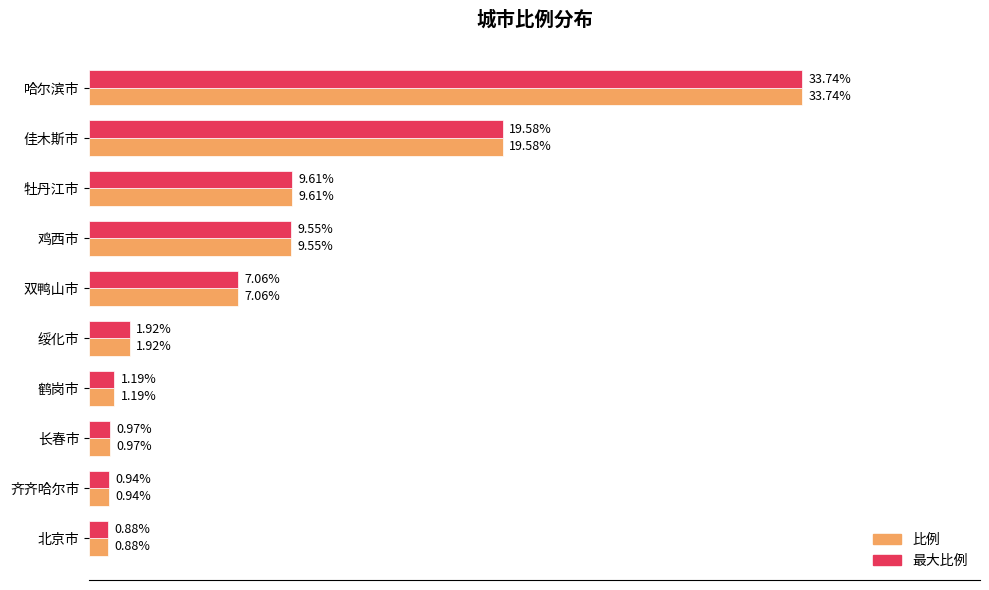

At which category does the chart reach its minimum across all series?

北京市